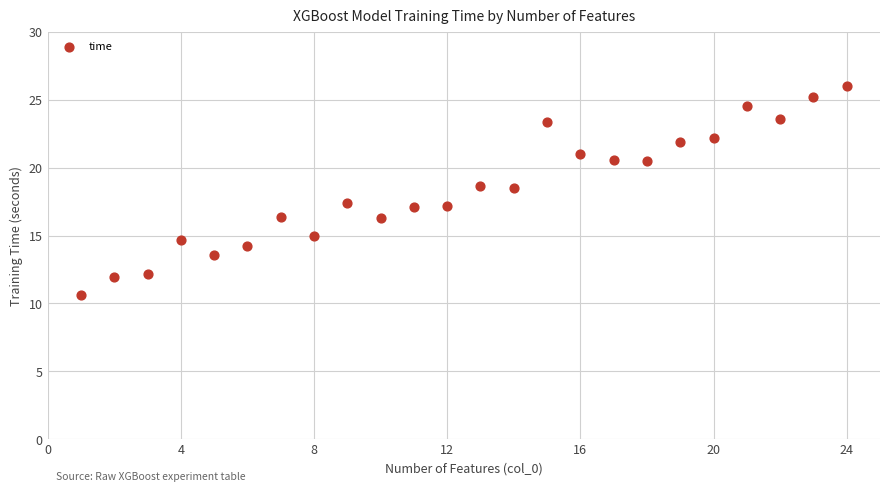

What is the range of Y values (max minus min)?

15.4